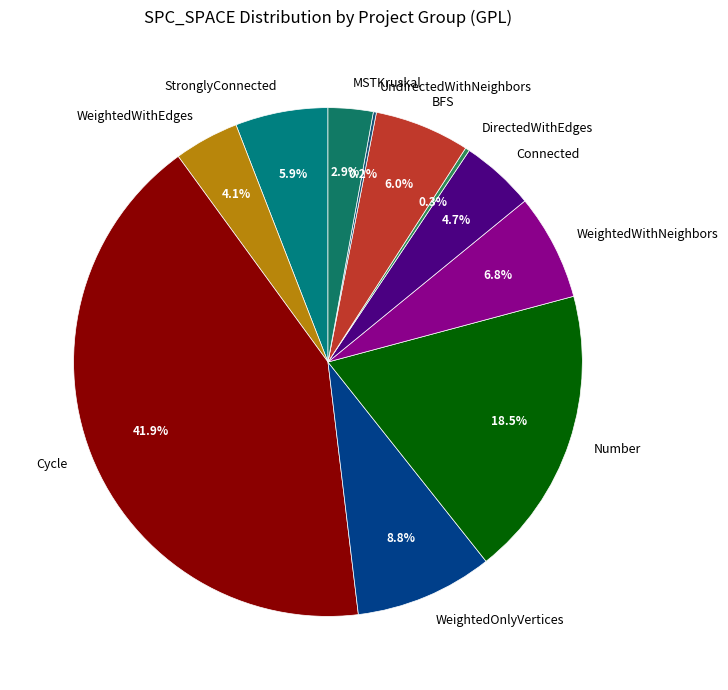

Is there a majority slice in this chart?

No